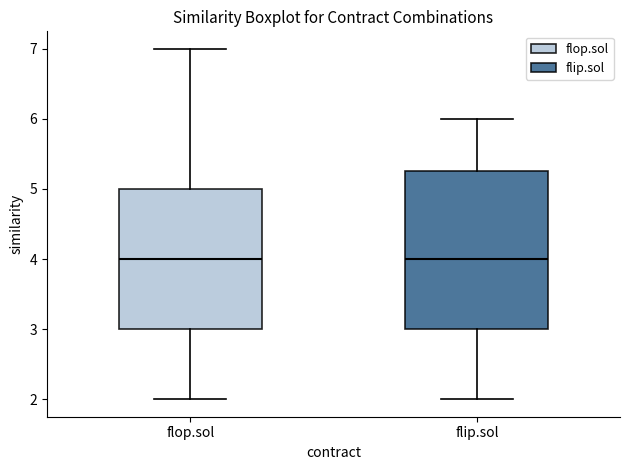

Reading left to right, read every box against the y-axis: the position of its median line, the range the box covers, and the ends of its whiskers. The values are not printed on the chart, so give them approximately, as read against the axis.

flop.sol: median 4.0, box 3.0 to 5.0, whiskers 2.0 to 7.0
flip.sol: median 4.0, box 3.0 to 5.3, whiskers 2.0 to 6.0